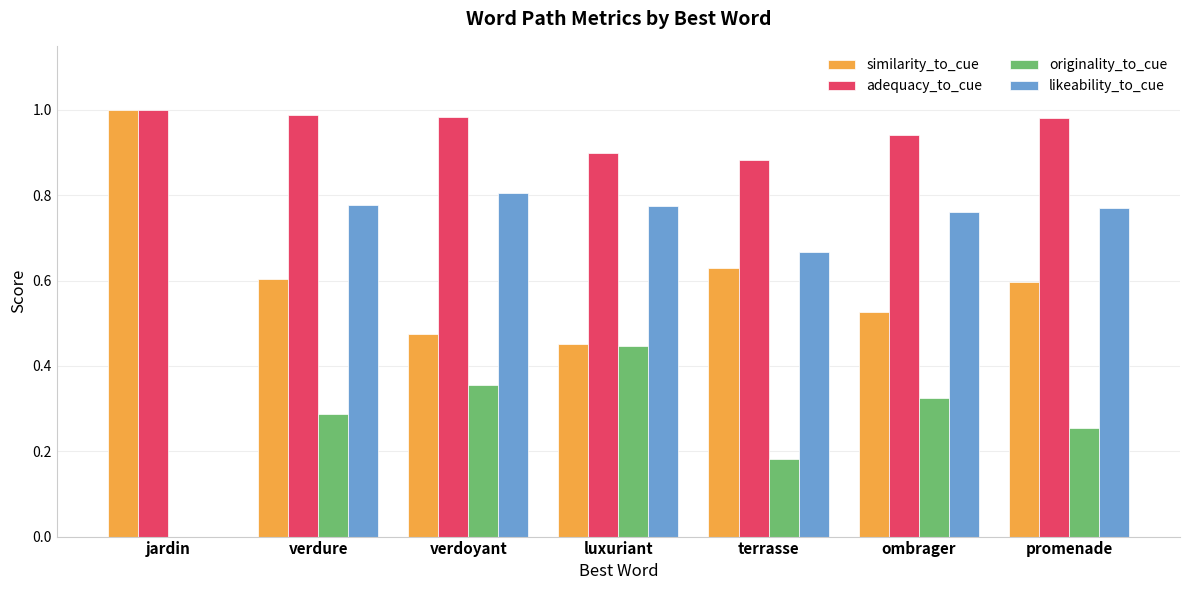

What is the total value across all series at terrasse?

2.4